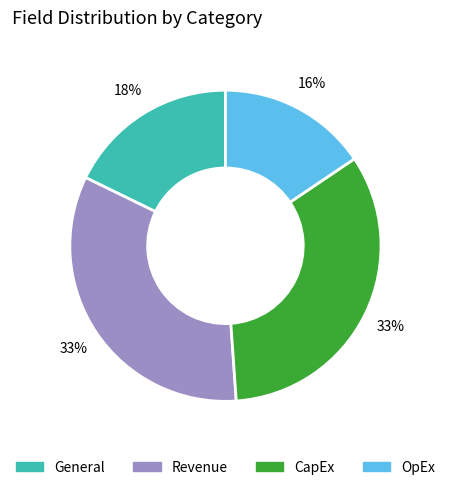

Is there any slice that represents more than half of the pie?

No